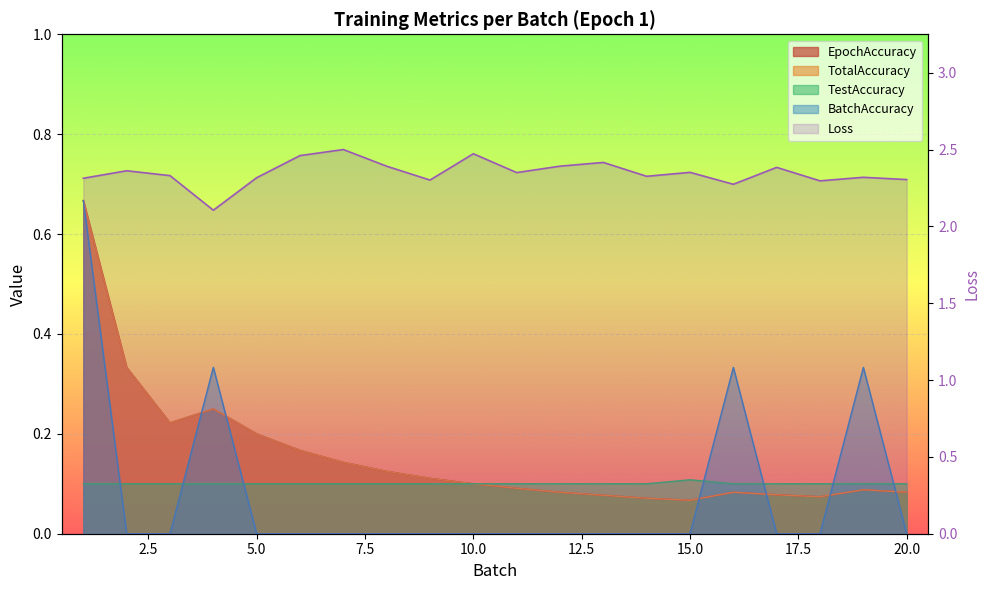

True or false: the data shows 3.1 at 13.

False